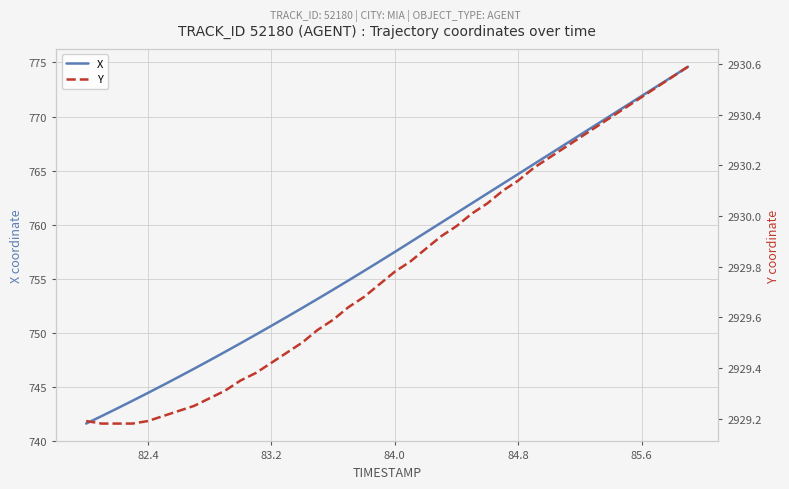

At which label does X first exceed 757?

84.0